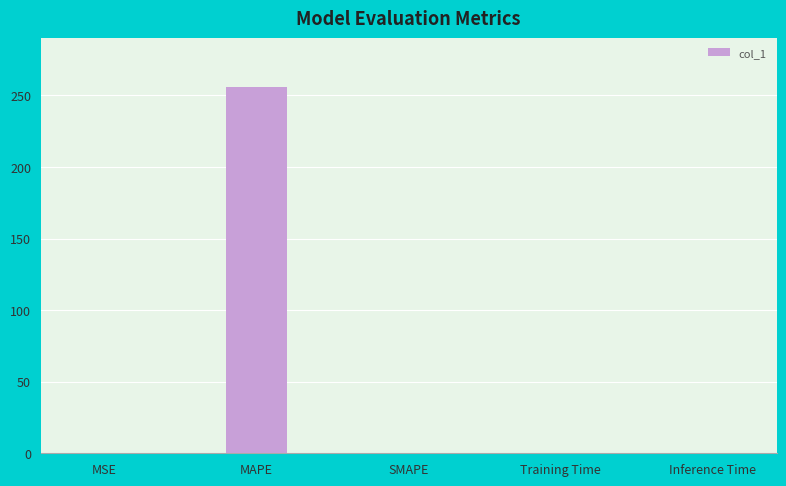

Which has a higher value, MAPE or MSE?

MAPE